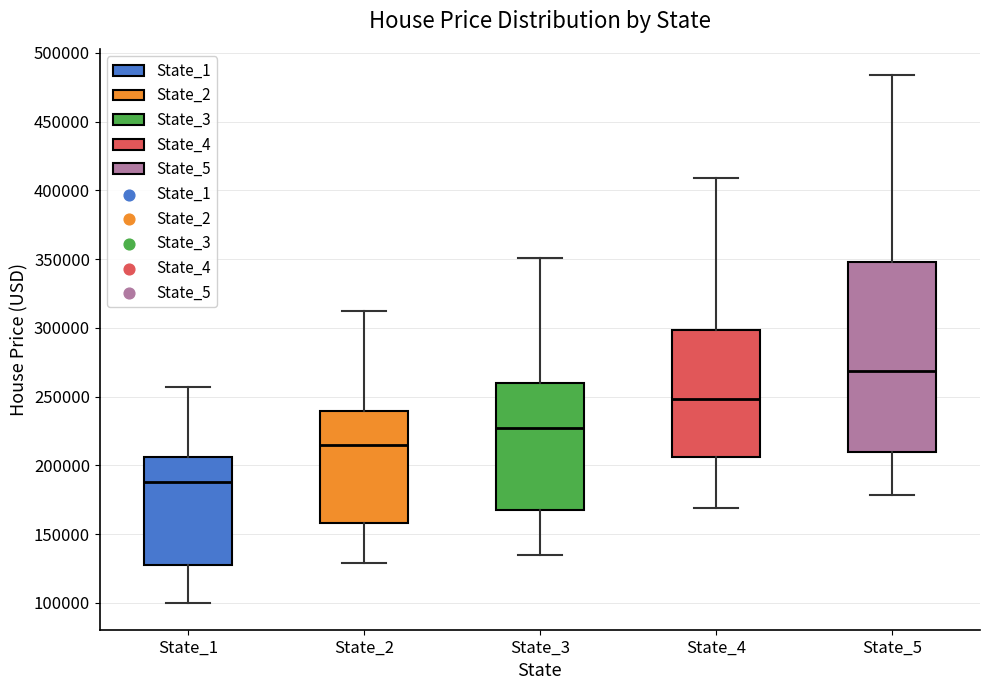

Reading left to right, transcribe this box plot: for each box, give where its median line is, the range the box spans, and where its two whiskers end, as read against the y-axis. The values are not printed on the chart, so give them approximately, as read against the axis.

State_1: median 190000, box 125000 to 205000, whiskers 100000 to 255000
State_2: median 215000, box 160000 to 240000, whiskers 130000 to 310000
State_3: median 225000, box 170000 to 260000, whiskers 135000 to 350000
State_4: median 250000, box 205000 to 300000, whiskers 170000 to 410000
State_5: median 270000, box 210000 to 350000, whiskers 180000 to 485000